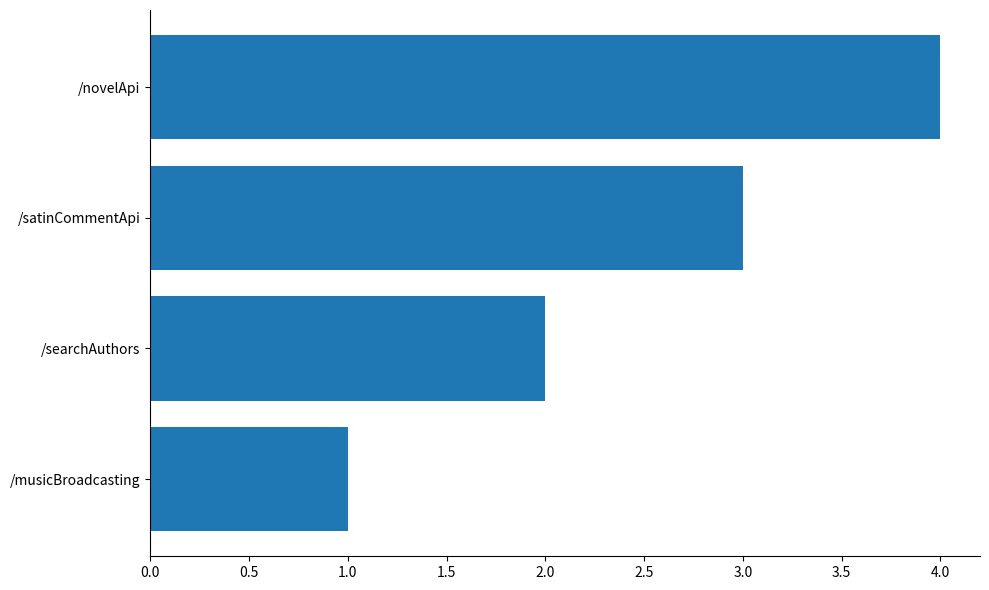

Approximately how many times larger is the value at /satinCommentApi compared to /musicBroadcasting?

3.0